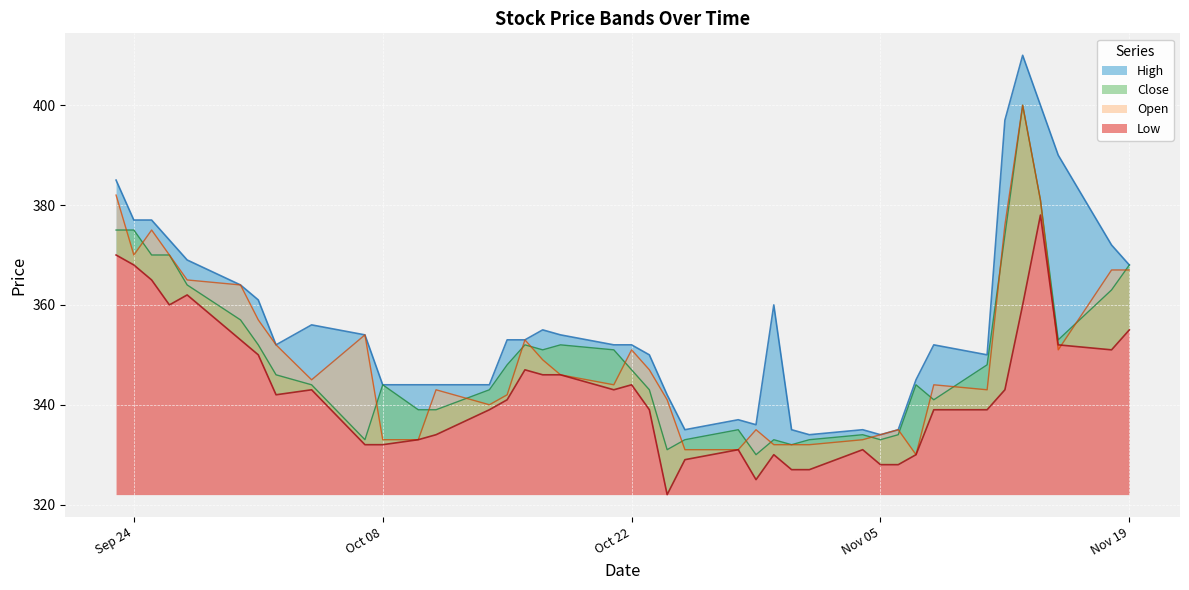

What is the total value across all series at 2019-10-16?

1405